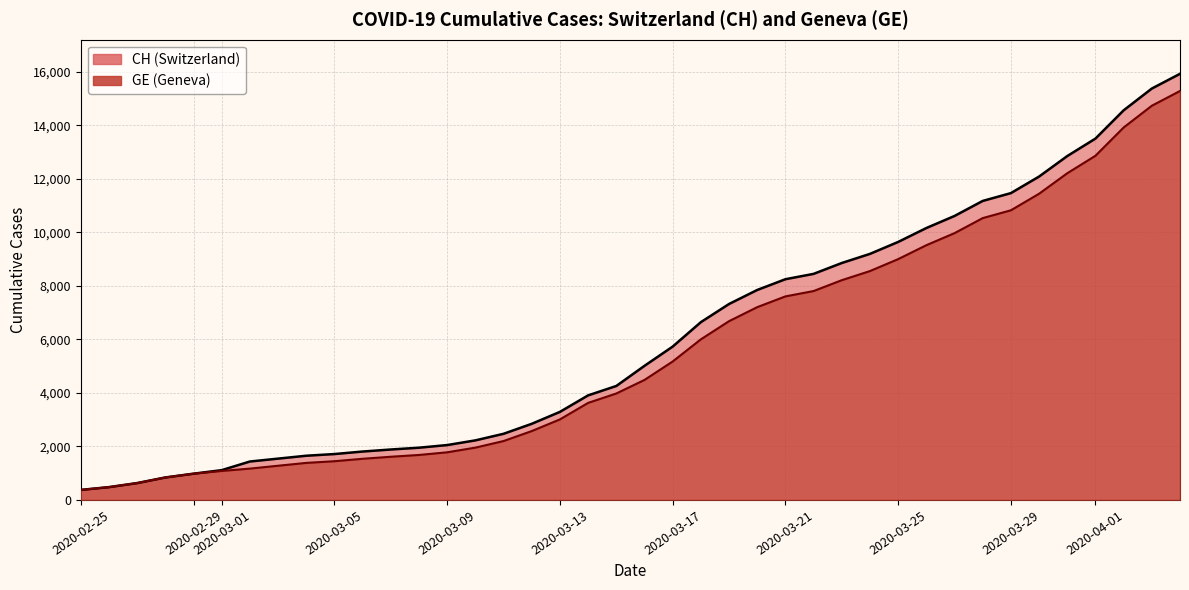

Between 2020-02-29 and 2020-03-21, which is larger?

2020-03-21